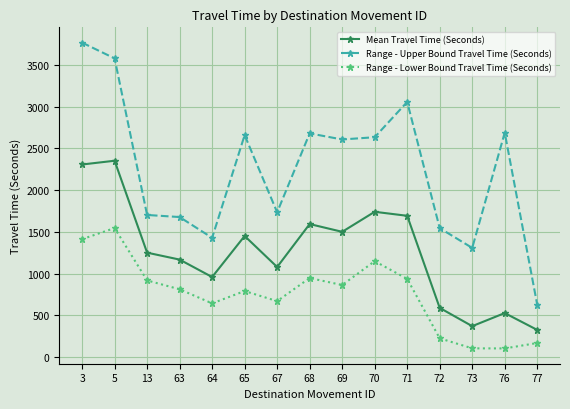

What is the maximum value shown in the chart?

3769